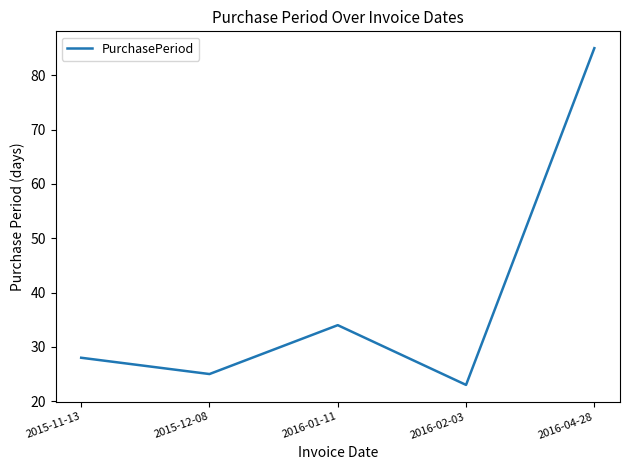

Does the chart display data point markers on the line(s)?

No